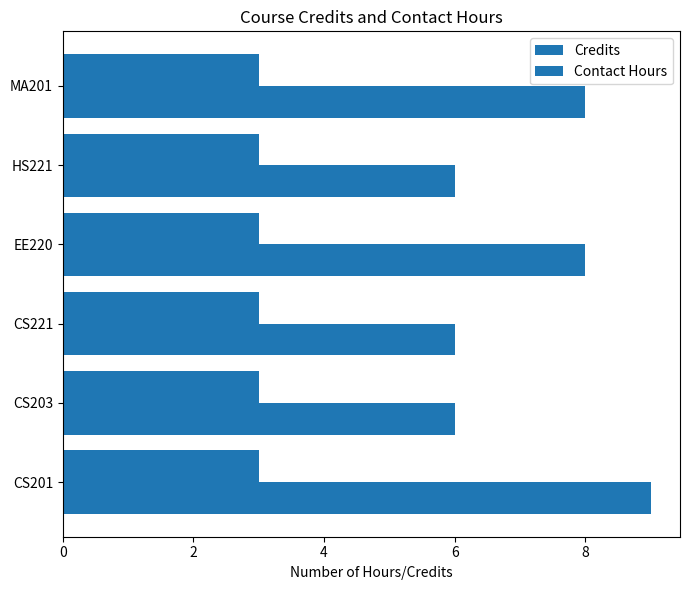

How many data points in Contact Hours are less than 8?

3